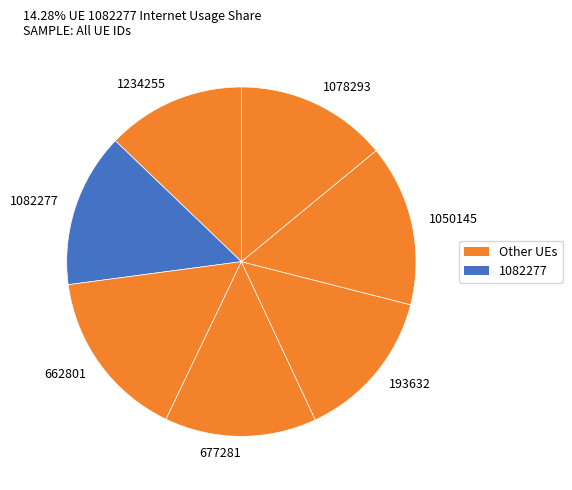

Is the sum of 193632 and 677281 greater than half?

No